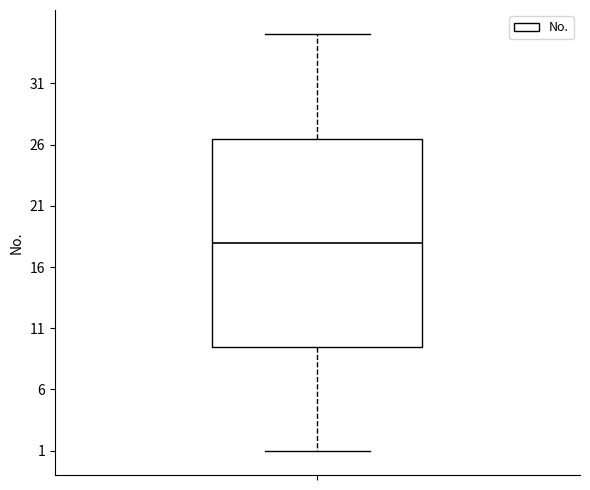

Read this box plot against the y-axis: the position of the median line, the range covered by the box, and the ends of both whiskers. The values are not printed on the chart, so give them approximately, as read against the axis.

median 18.0, box 9.5 to 26.5, whiskers 1.0 to 35.0